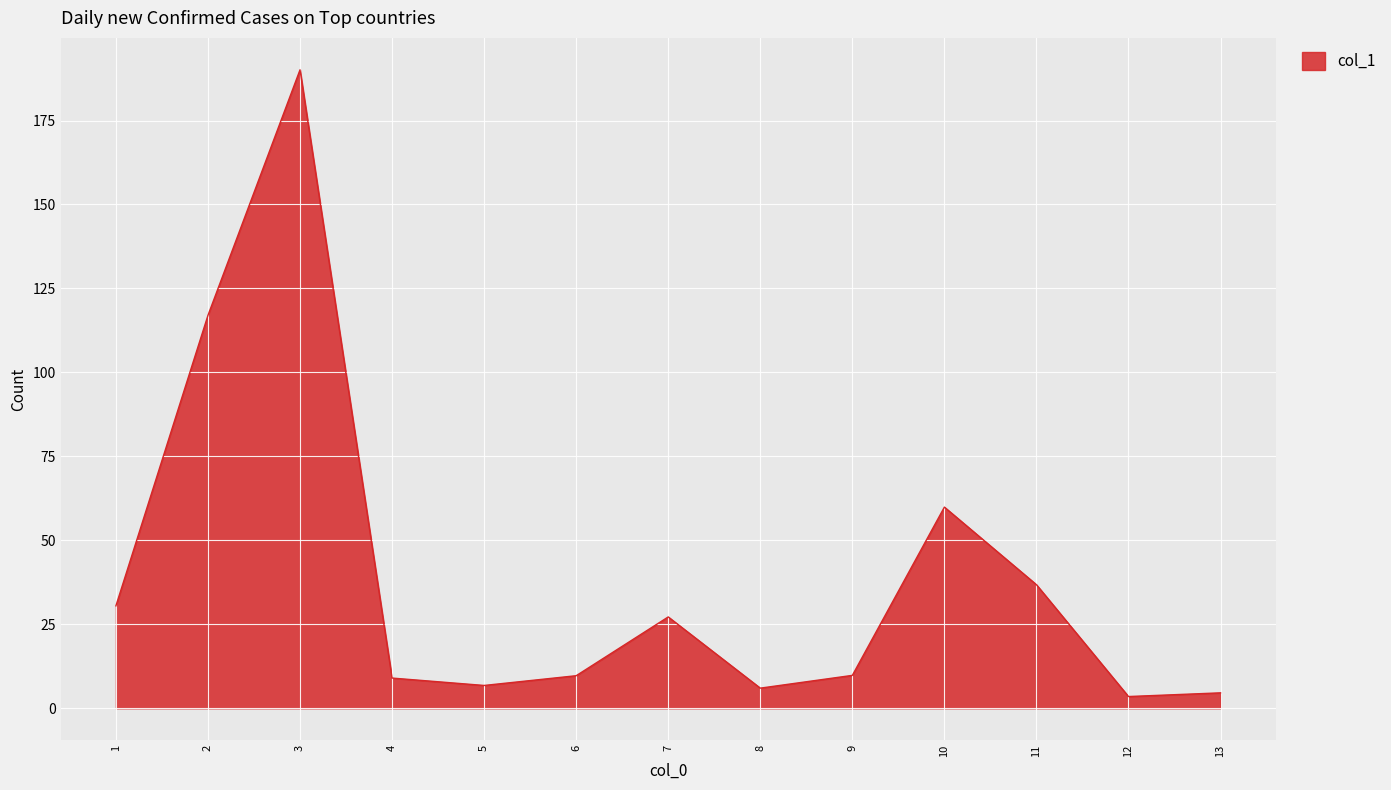

What is the greatest value displayed?

190.1